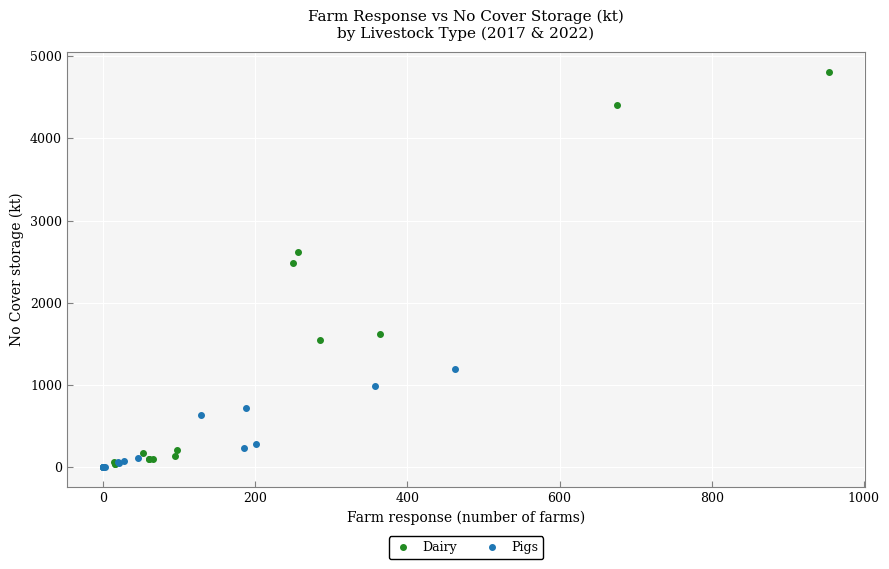

Which series contains the highest Y value?

Dairy